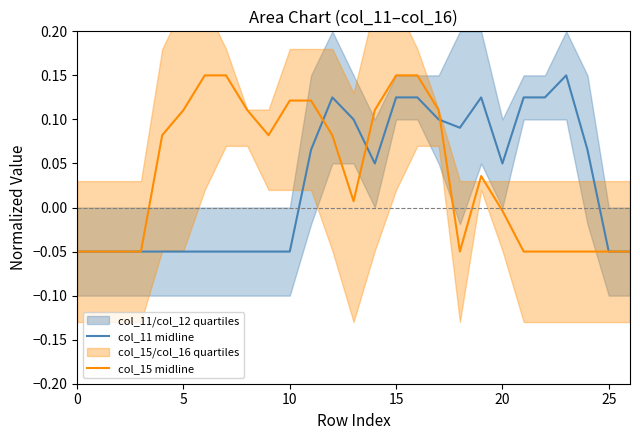

How many col_11 midline values are between 0 and 1?

14